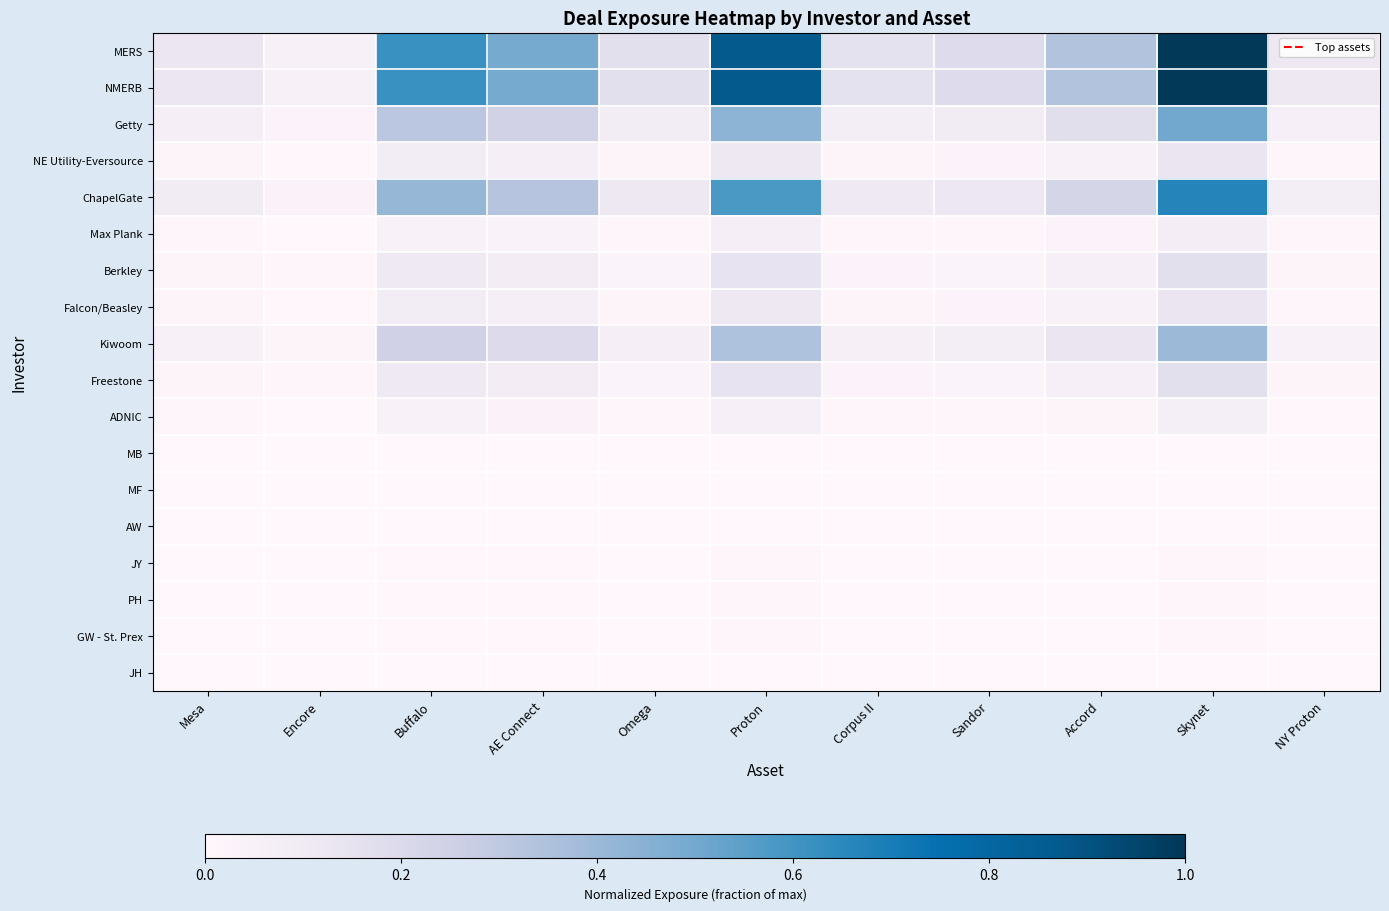

At which category is the sum across all series the highest?

Skynet